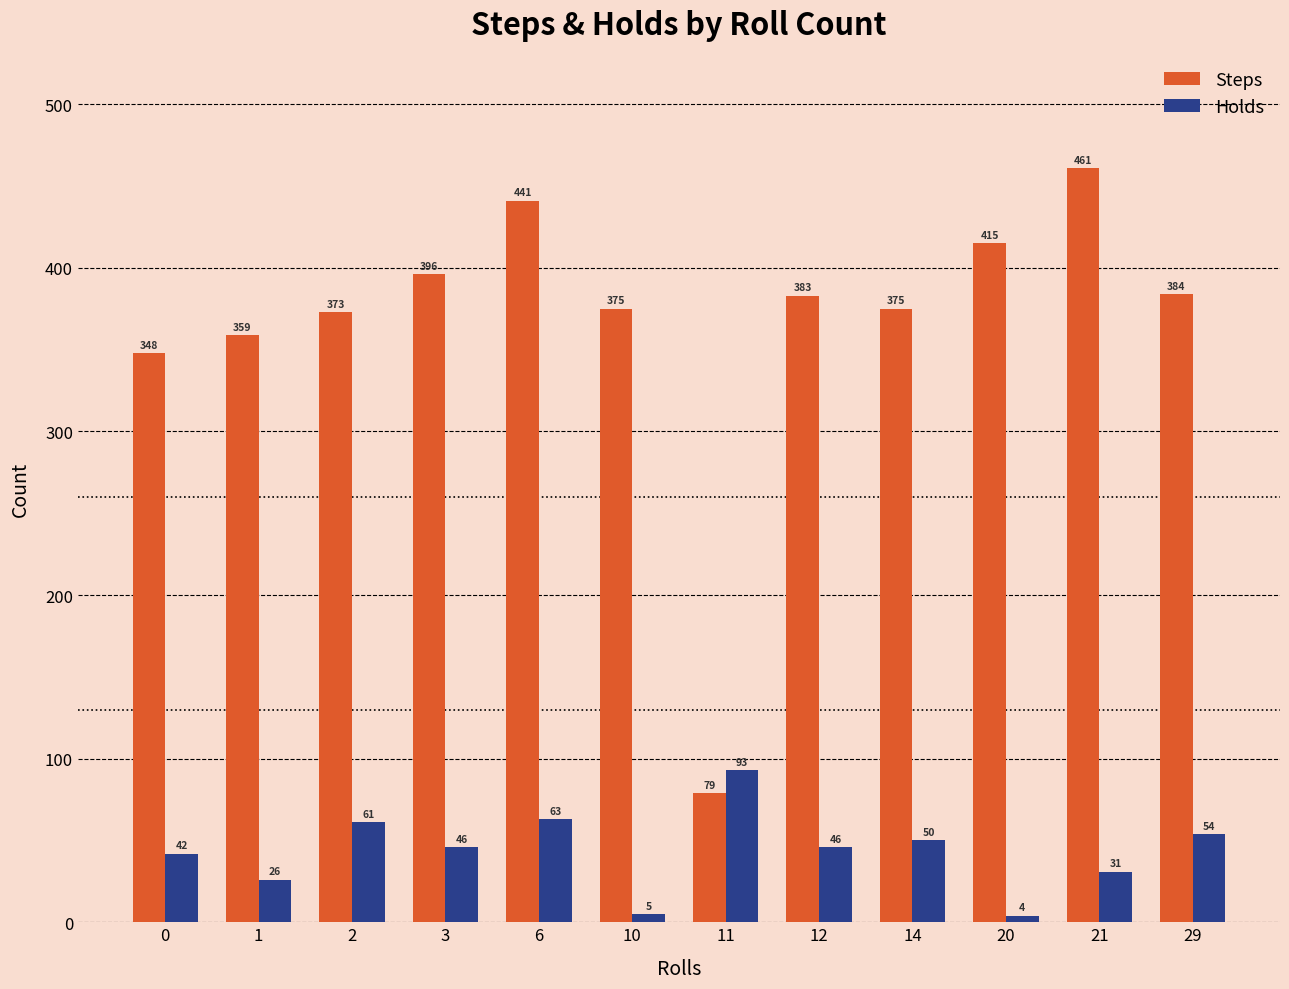

Reading right to left, transcribe all the data shown in this chart.

Steps: 29=384	21=461	20=415	14=375	12=383	11=79	10=375	6=441	3=396	2=373	1=359	0=348
Holds: 29=54	21=31	20=4	14=50	12=46	11=93	10=5	6=63	3=46	2=61	1=26	0=42